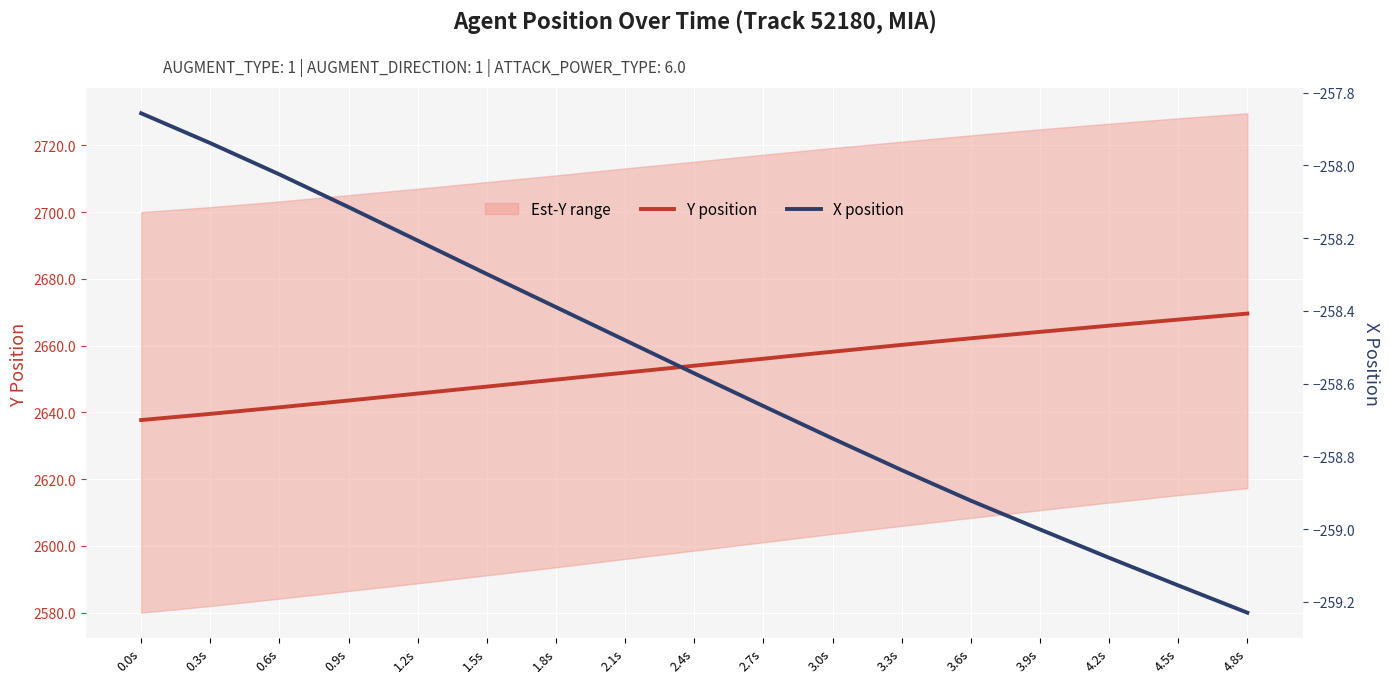

How many values in the Y position series are below 2653?

8